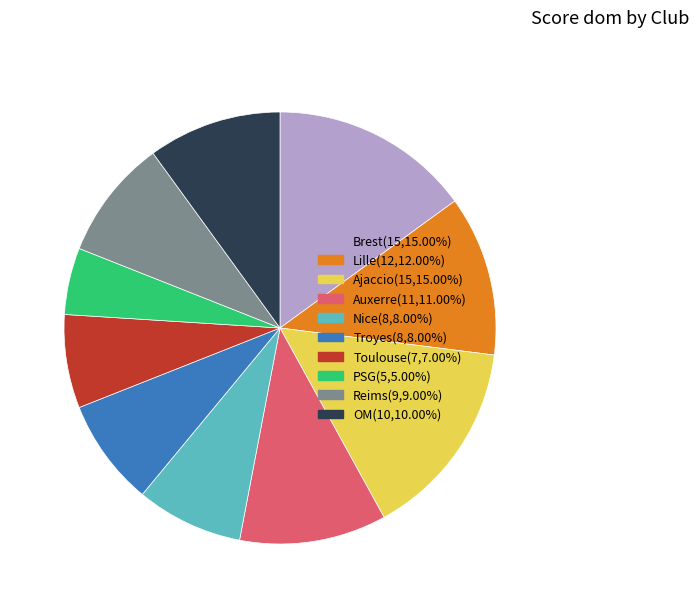

Is Troyes(8,8.00%) the majority of the pie?

No